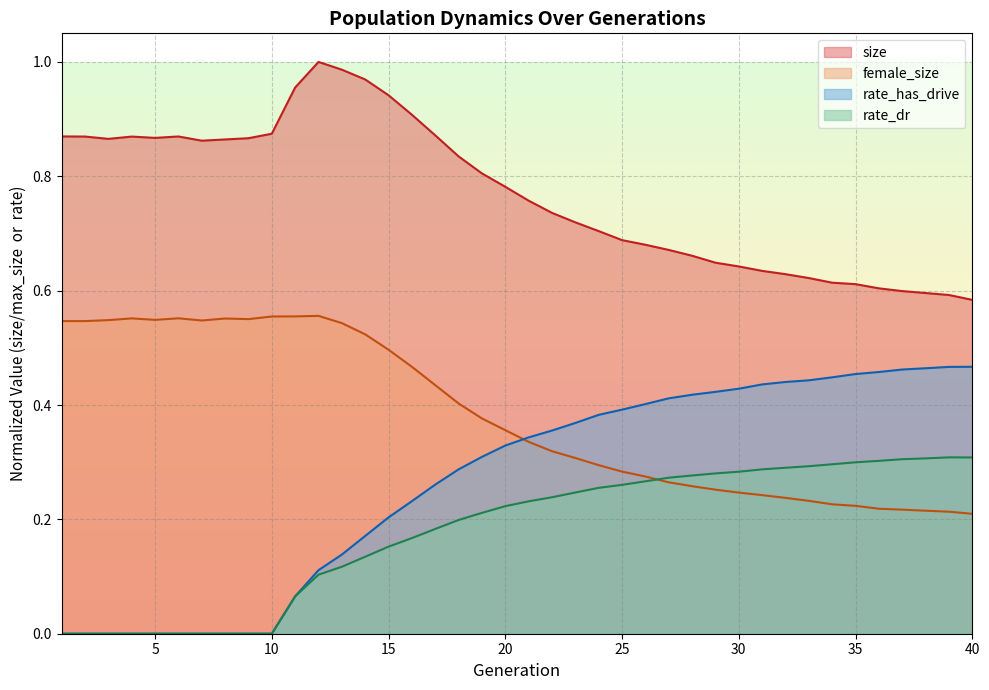

Does the chart have visible grid lines?

Yes